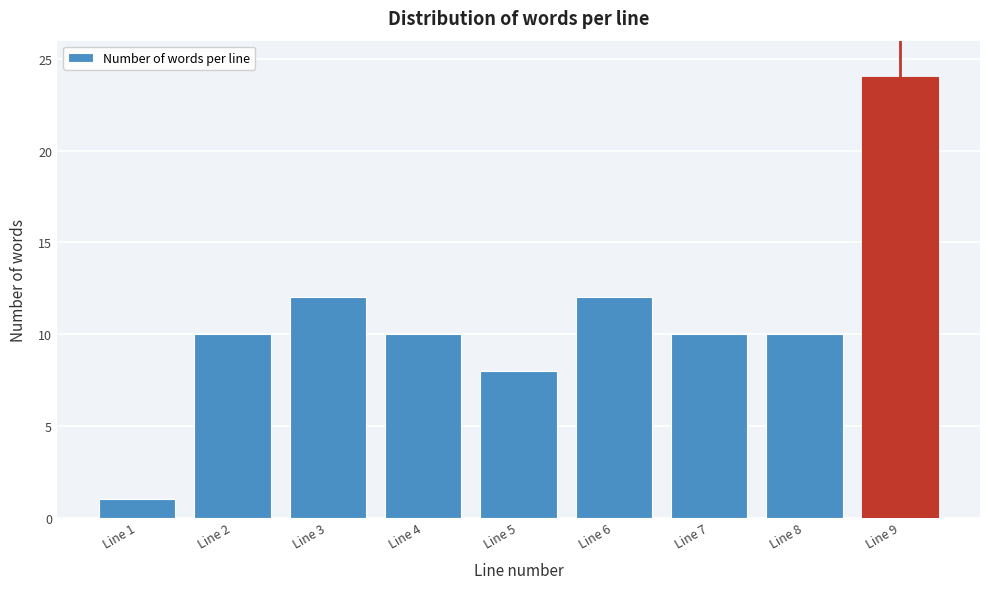

Reading right to left, extract all data points from this chart.

24	10	10	12	8	10	12	10	1